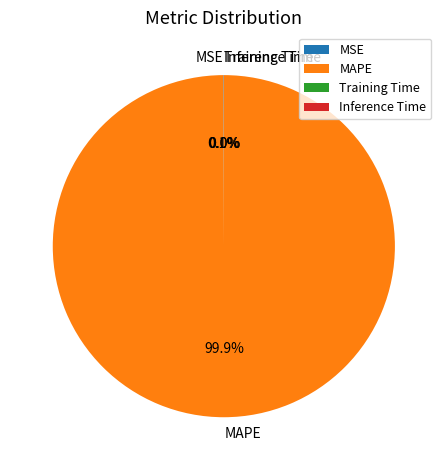

Which slice is the largest?

MAPE